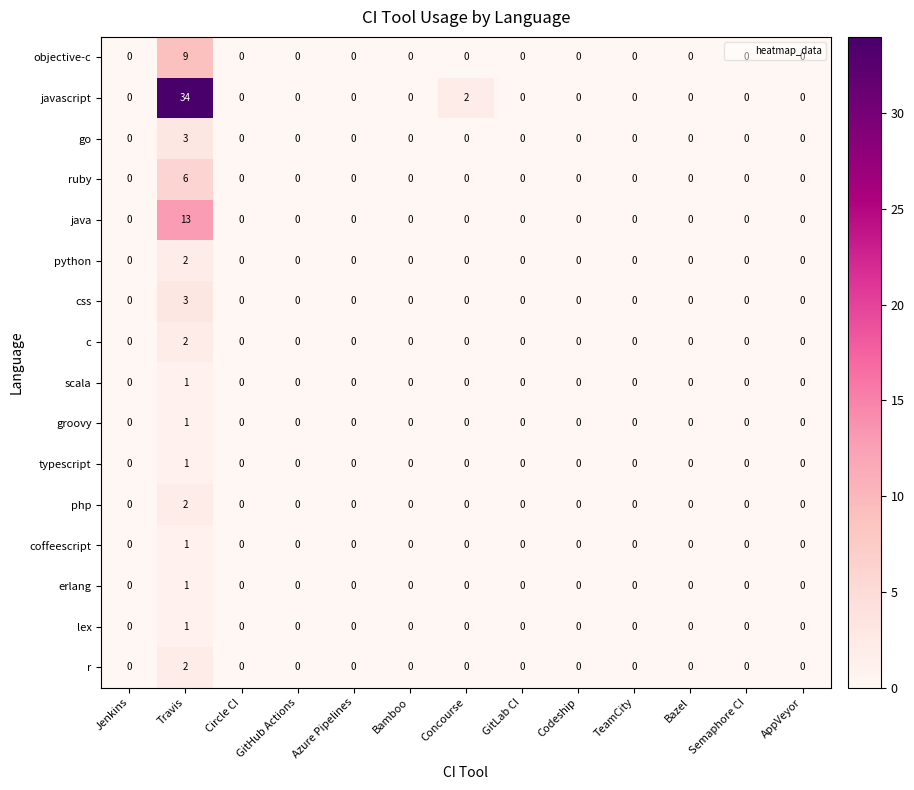

Which series has the widest spread of values?

javascript